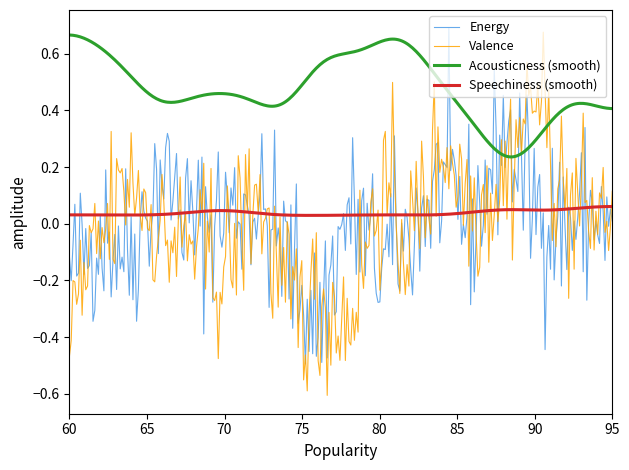

Which series has the largest total across all categories?

Acousticness (smooth)